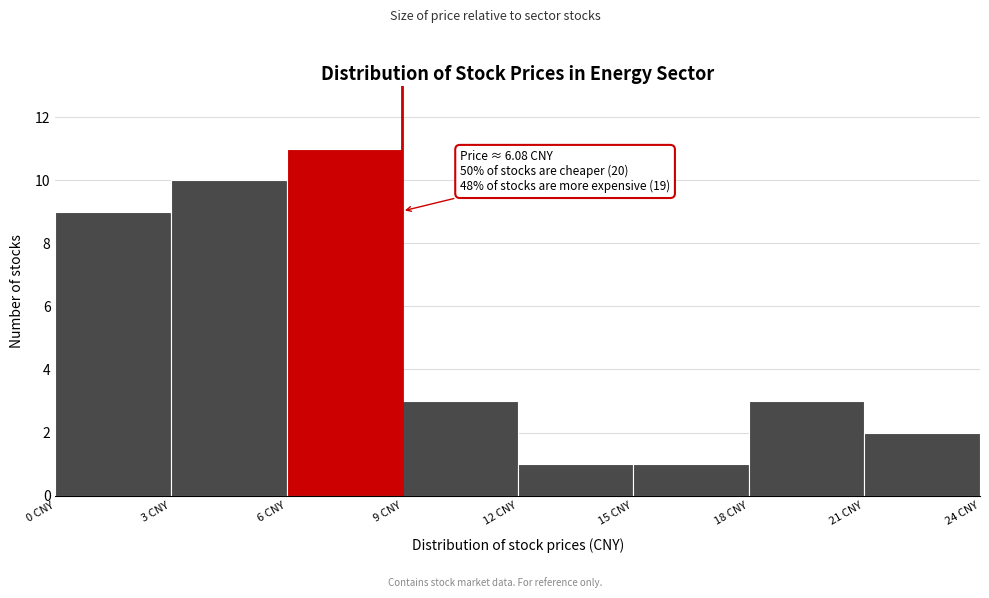

Which range on the x-axis has the tallest bar?

6 to 9